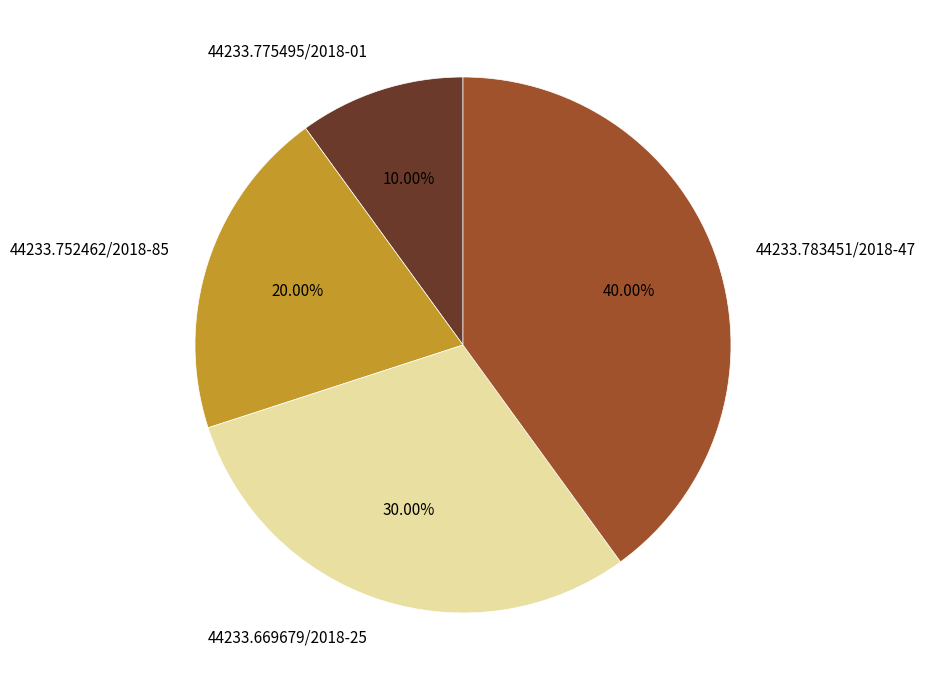

Which slice is the smallest?

44233.775495/2018-01